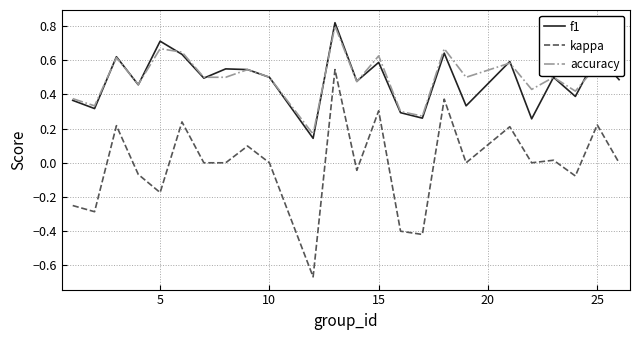

True or false: kappa and accuracy cross at least once.

False